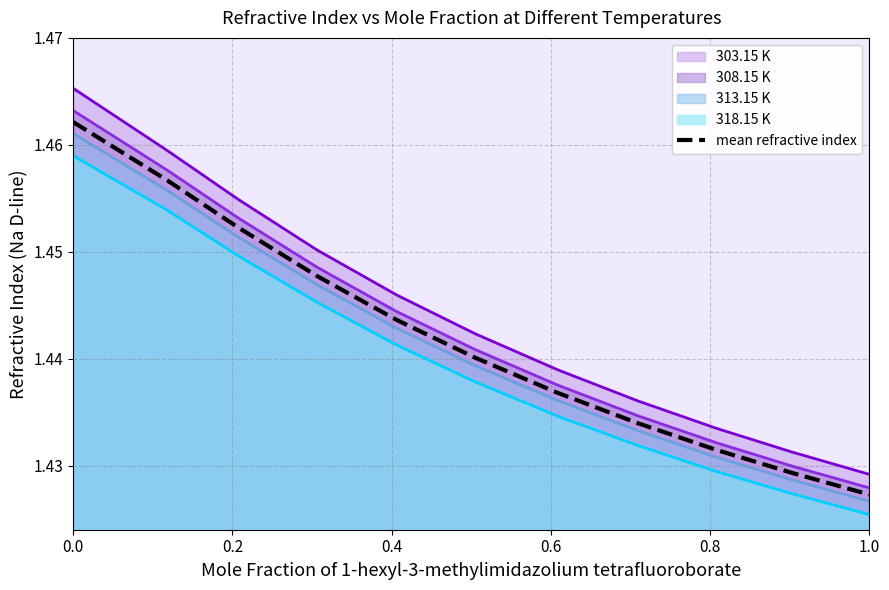

Rank the series by their average value, from highest to lowest.

303.15 K, 308.15 K, mean refractive index, 313.15 K, 318.15 K